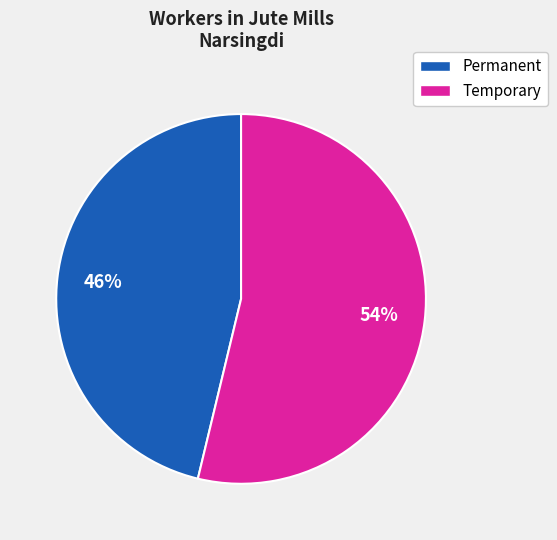

What percentage is the Permanent slice, to the nearest percent?

46%